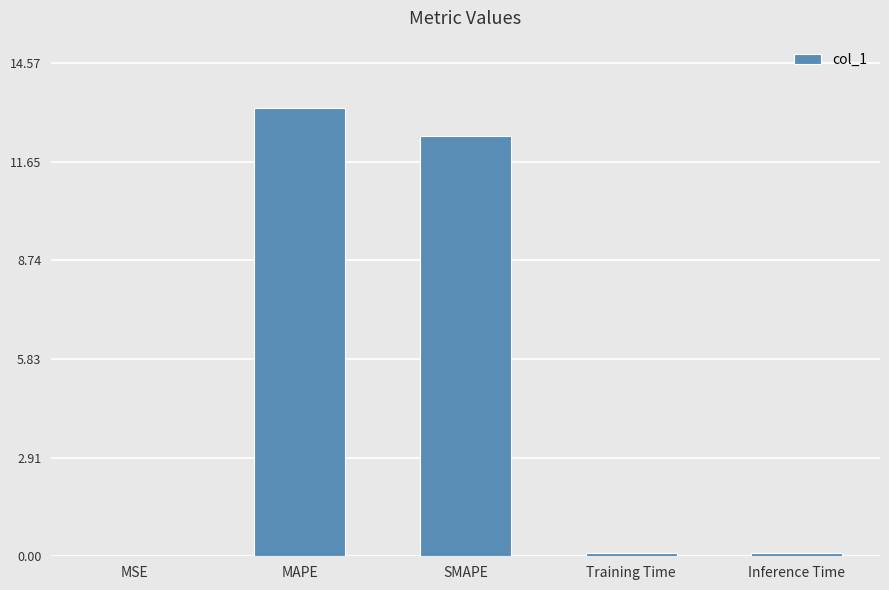

At which category does the chart reach its peak across all series?

MAPE